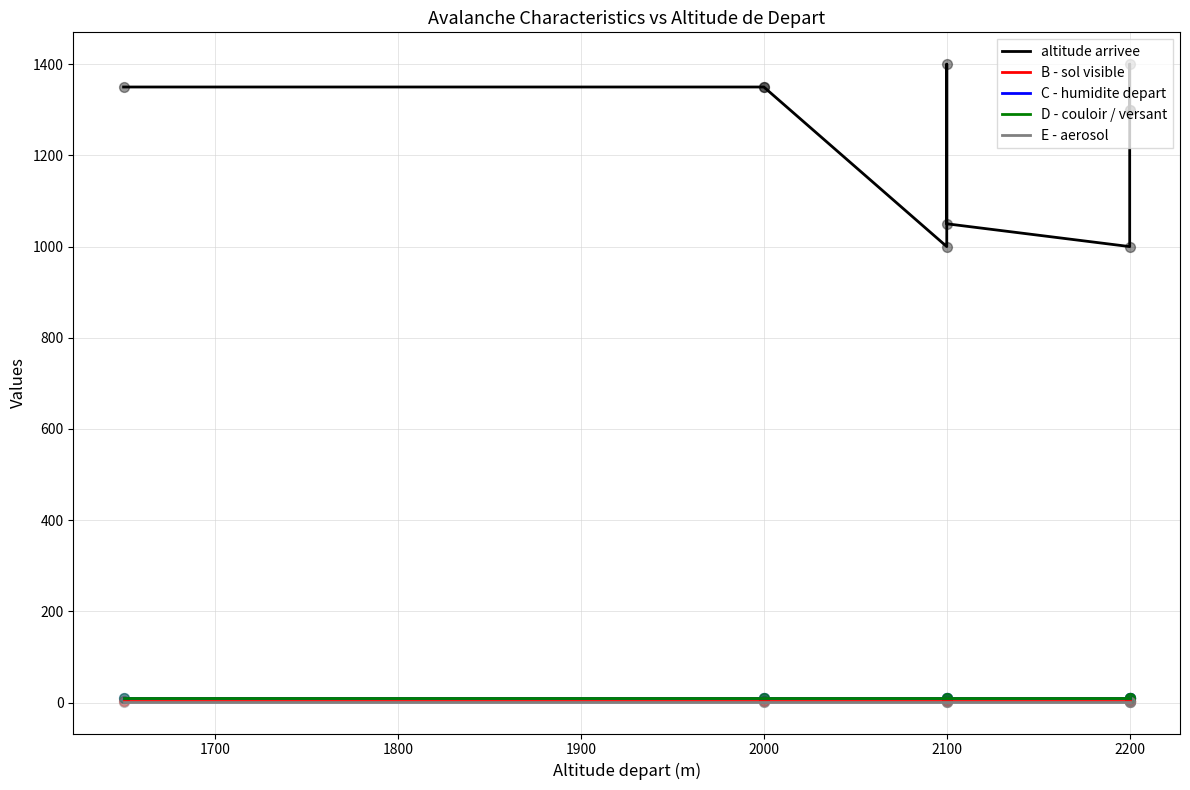

Which series has the largest Y range (max minus min)?

altitude arrivee